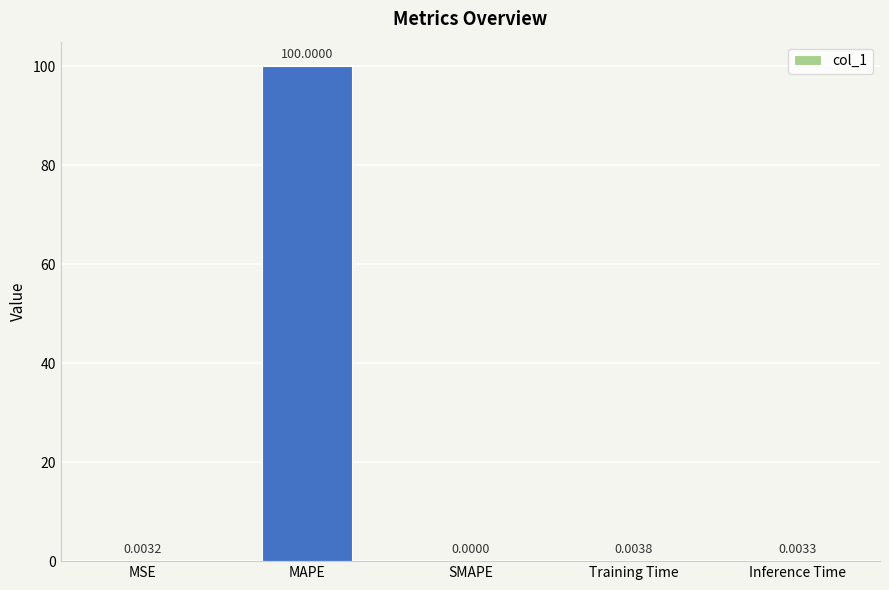

How many values are above zero?

4